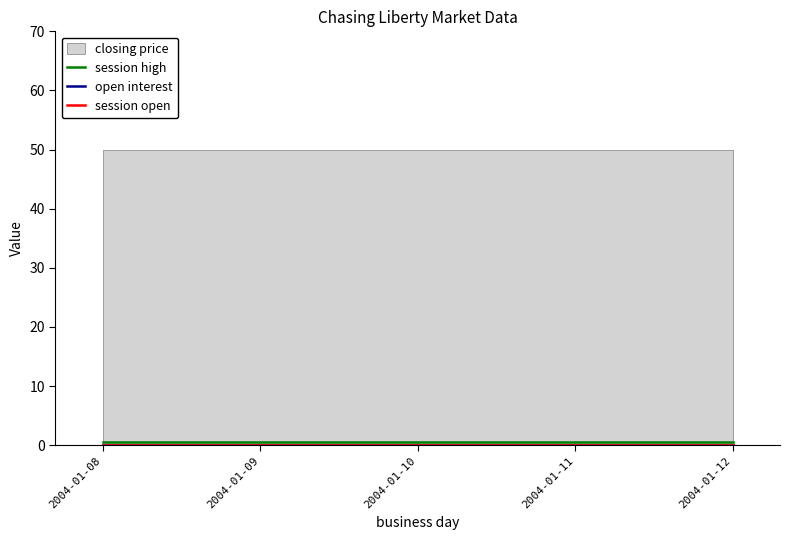

The value of session high at 2004-01-09 is 0.7. True or false?

False